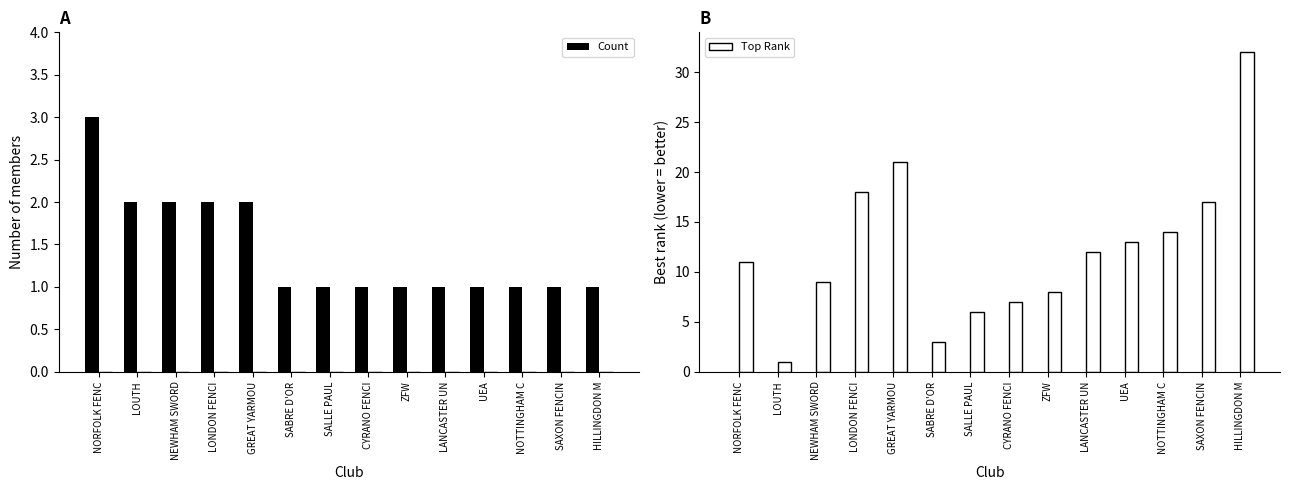

At which category does the chart reach its minimum across all series?

SABRE D'OR